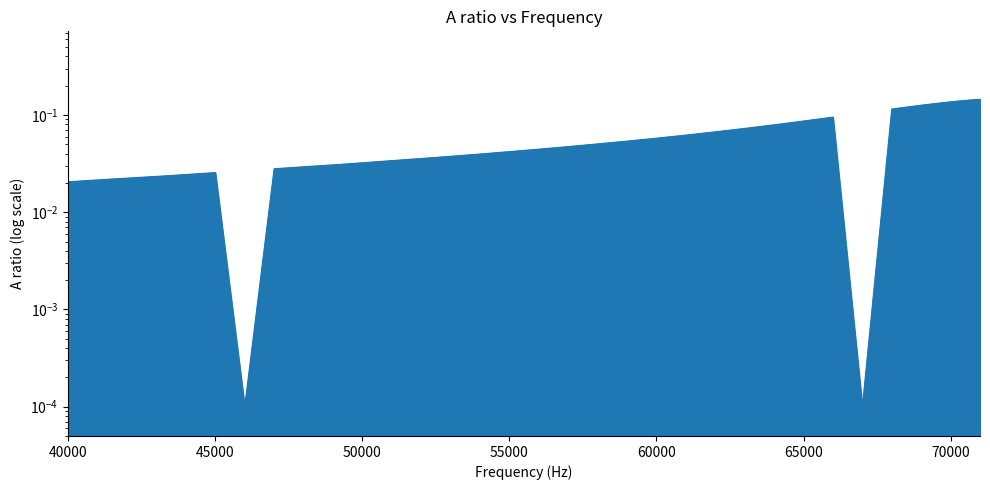

Rank the categories by value from highest to lowest.

71000, 70800, 70600, 70400, 70200, 70000, 69500, 69000, 68500, 68000, 66000, 65000, 64000, 63000, 62000, 61000, 60000, 59000, 58000, 57000, 56000, 55000, 54000, 53000, 52000, 51000, 50000, 49000, 48000, 47000, 45000, 44000, 43000, 42000, 41000, 40000, 46000, 67000